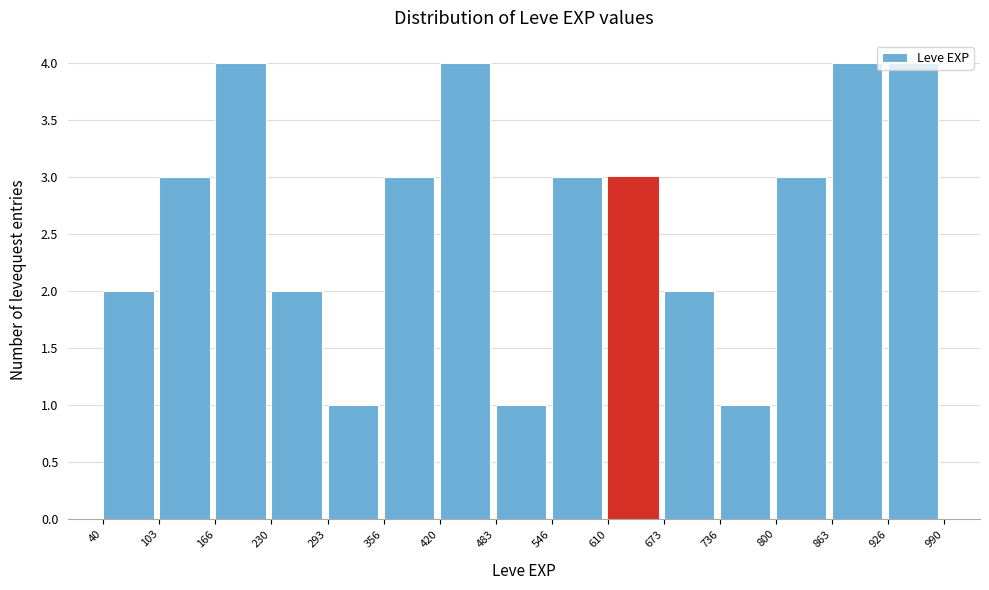

Reading left to right, list every bar in this chart as the range it spans on the x-axis followed by its height. The values are not printed on the chart, so give them approximately, as read against the axis.

40 to 103: 2
103 to 166: 3
166 to 230: 4
230 to 293: 2
293 to 356: 1
356 to 420: 3
420 to 483: 4
483 to 546: 1
546 to 610: 3
610 to 673: 3
673 to 736: 2
736 to 800: 1
800 to 863: 3
863 to 926: 4
926 to 990: 4